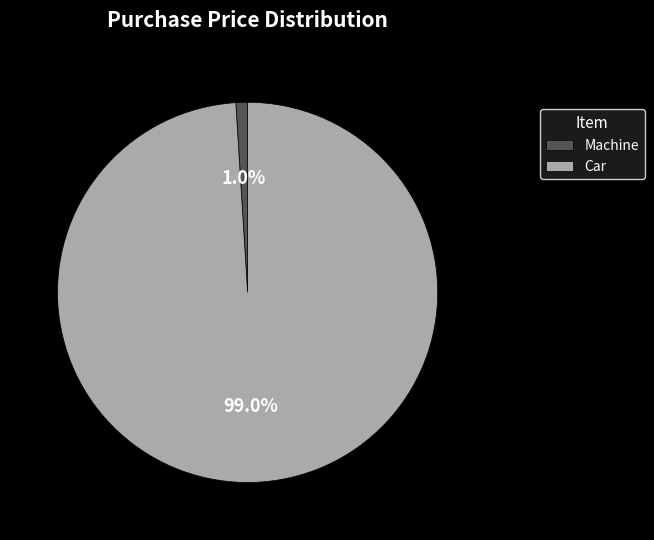

Count the number of slices in the pie.

2